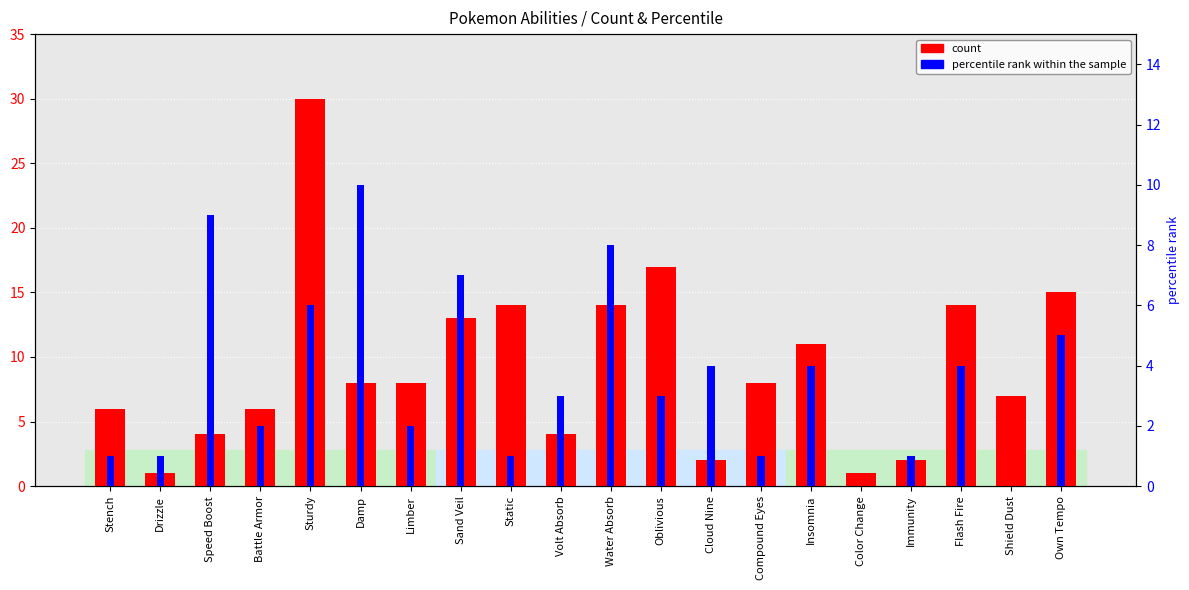

Rank the categories by percentile rank within the sample value from highest to lowest.

Damp, Speed Boost, Water Absorb, Sand Veil, Sturdy, Own Tempo, Cloud Nine, Insomnia, Flash Fire, Volt Absorb, Oblivious, Battle Armor, Limber, Stench, Drizzle, Static, Compound Eyes, Immunity, Color Change, Shield Dust